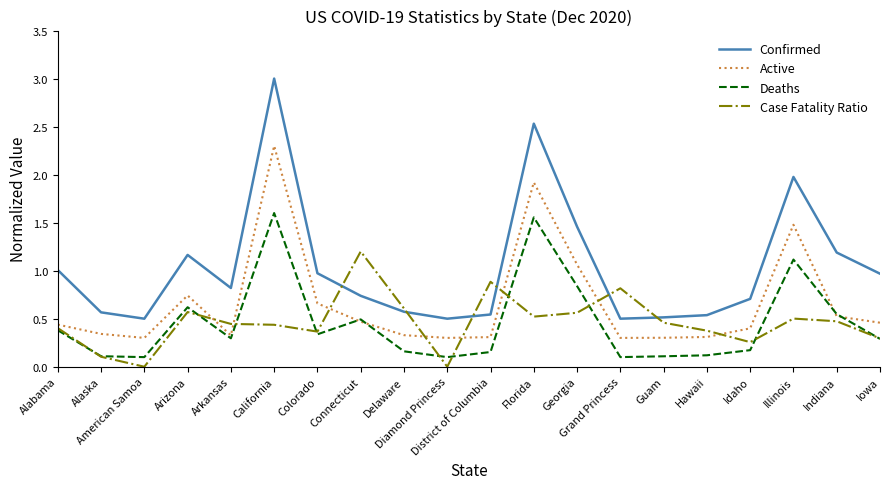

In Deaths, how many points are higher than both neighbors (excluding endpoints)?

5